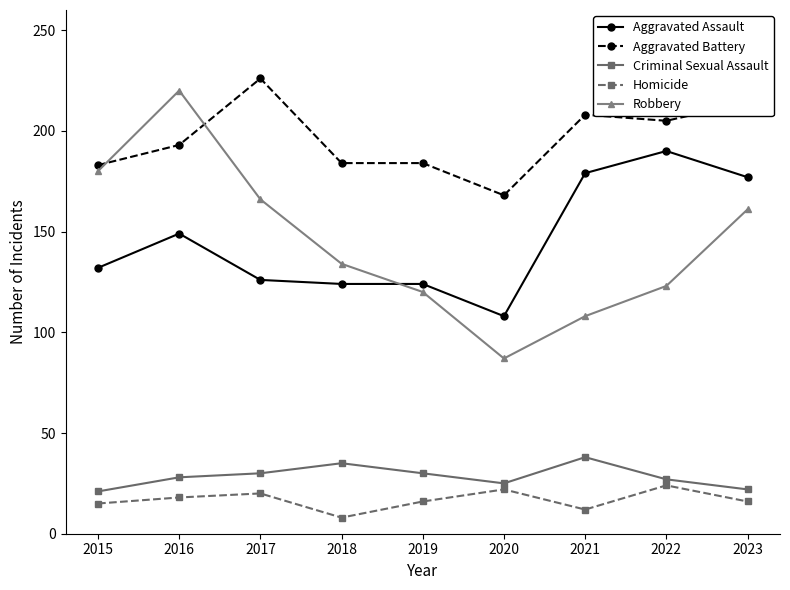

How many interior local valleys does the Robbery series have?

1